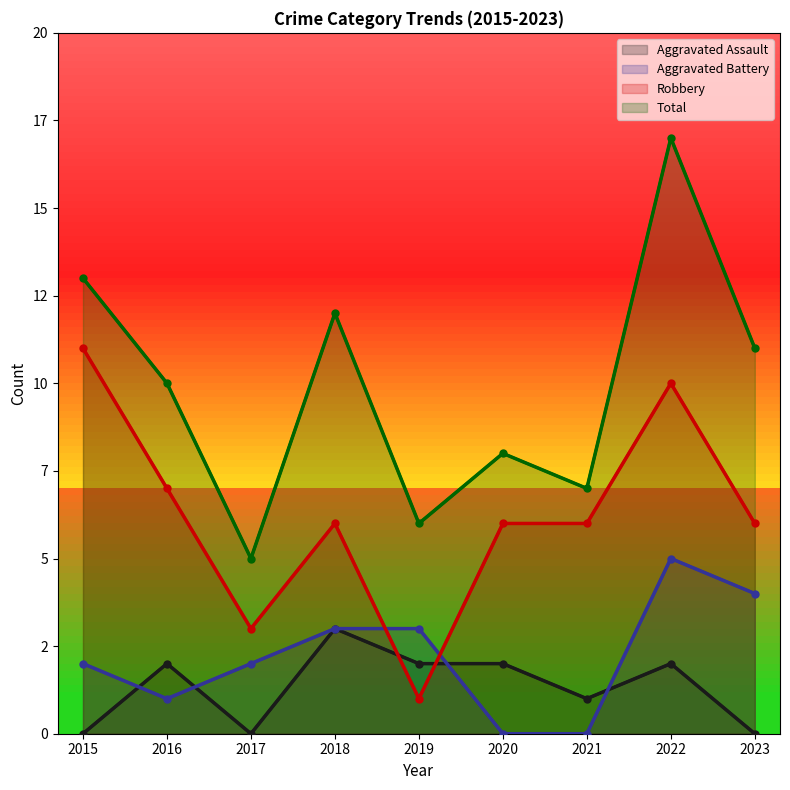

Which series has the largest total across all categories?

Total